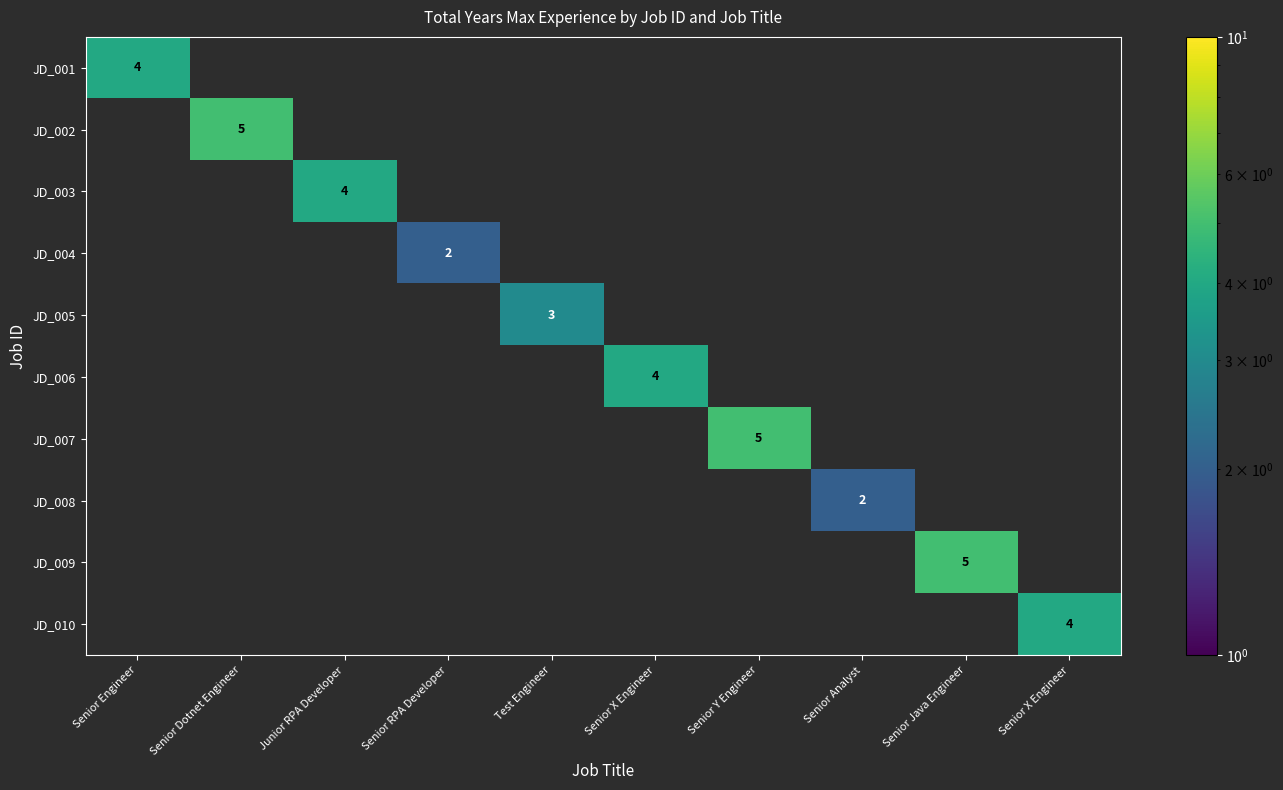

The value of JD_002 at Senior Java Engineer is -2. True or false?

False